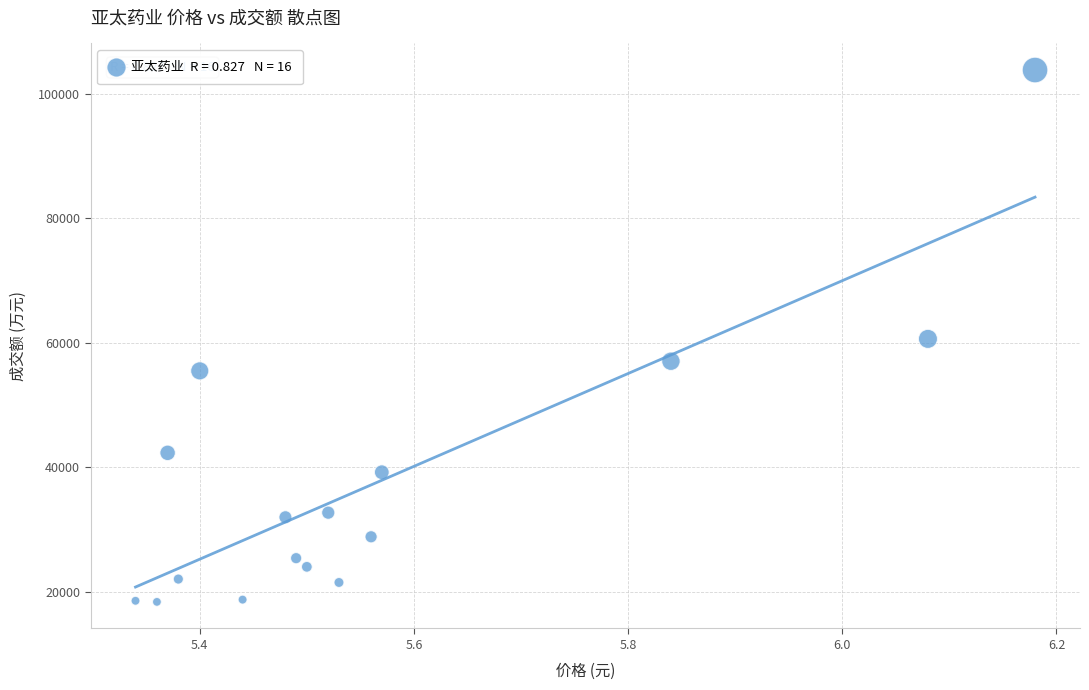

What is the range of Y values (max minus min)?

85432